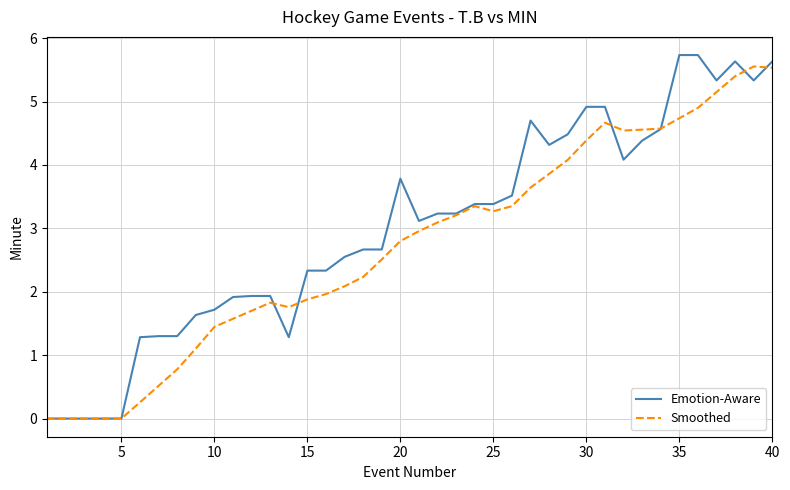

Which series has the widest spread of values?

Emotion-Aware